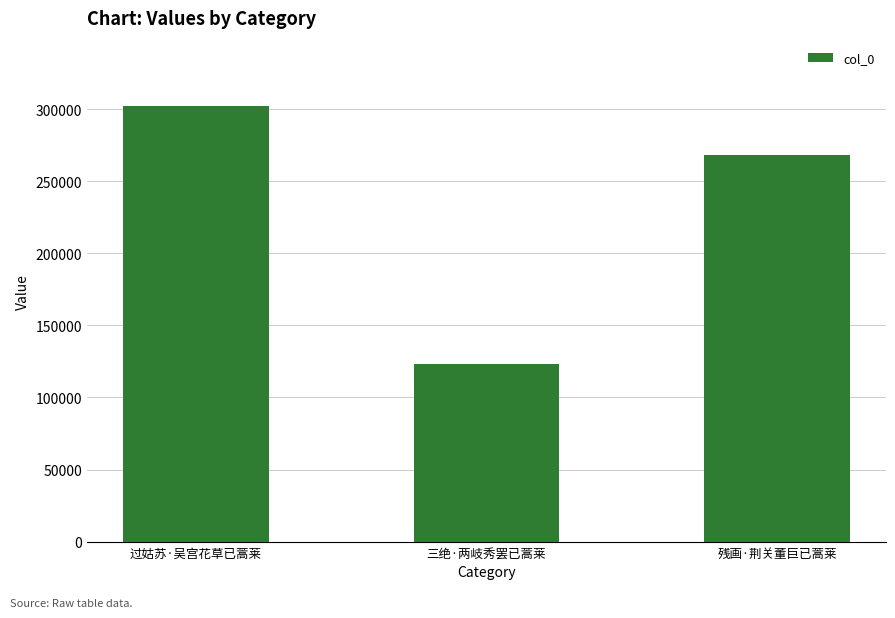

Rank the categories by value from highest to lowest.

过姑苏·吴宫花草已蒿莱, 残画·荆关董巨已蒿莱, 三绝·两岐秀罢已蒿莱